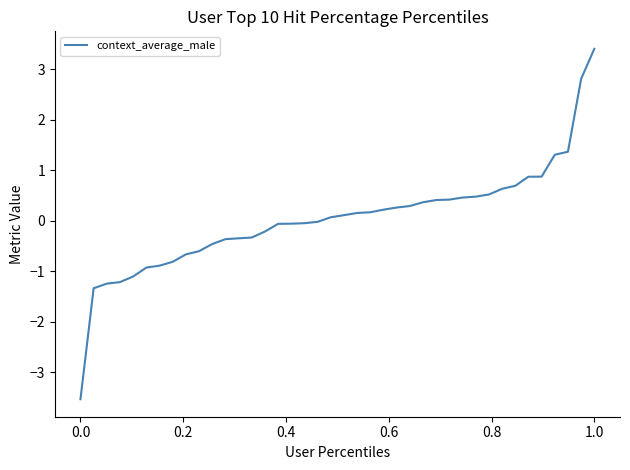

What is the minimum value shown in the chart?

-3.5